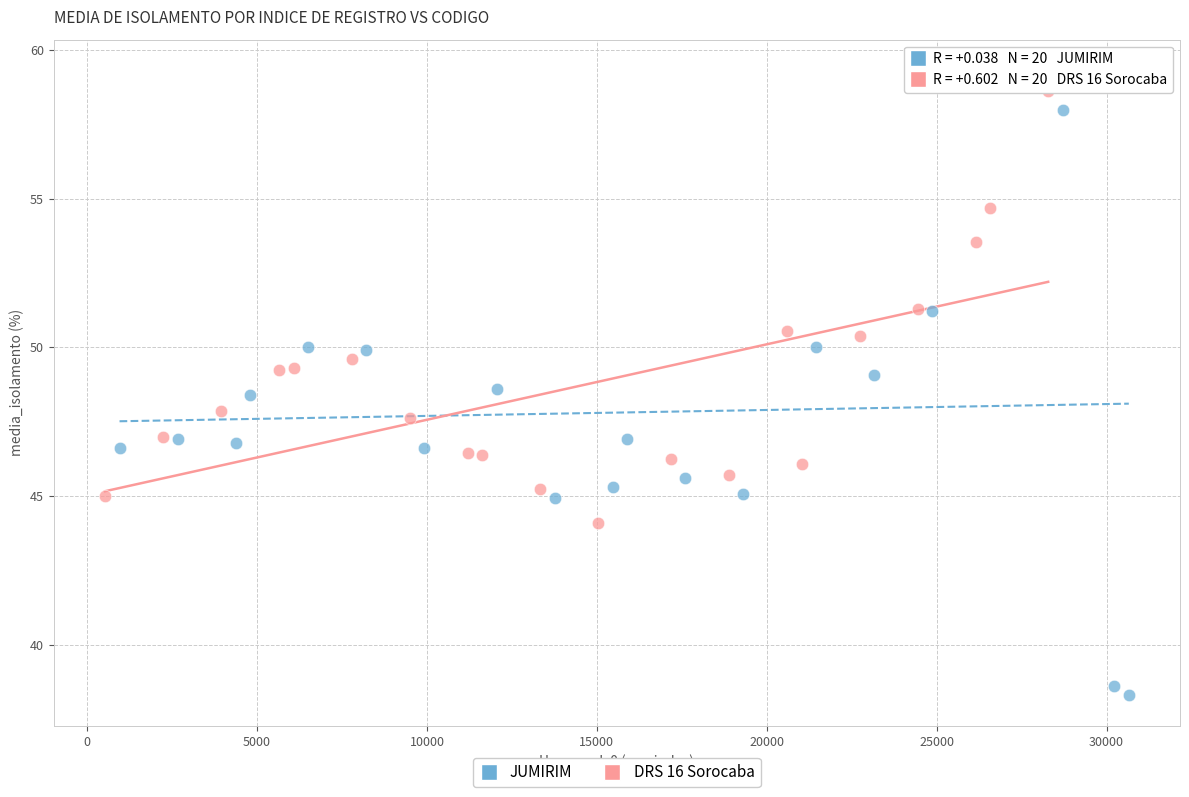

Which series reaches the minimum Y coordinate?

JUMIRIM